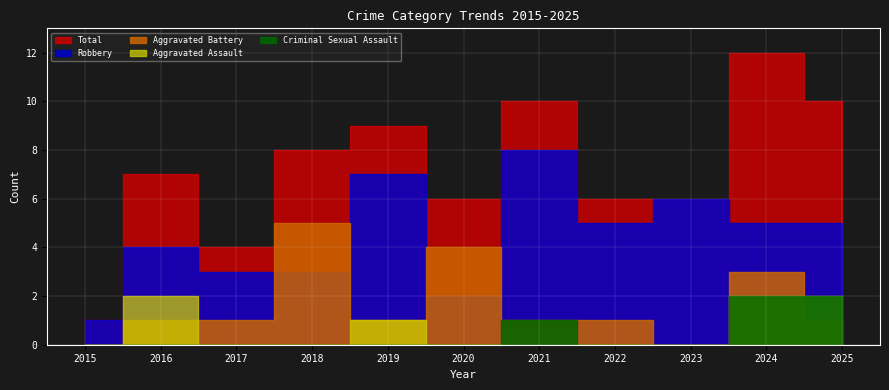

True or false: Criminal Sexual Assault has more than 0 points higher than both neighbors.

True